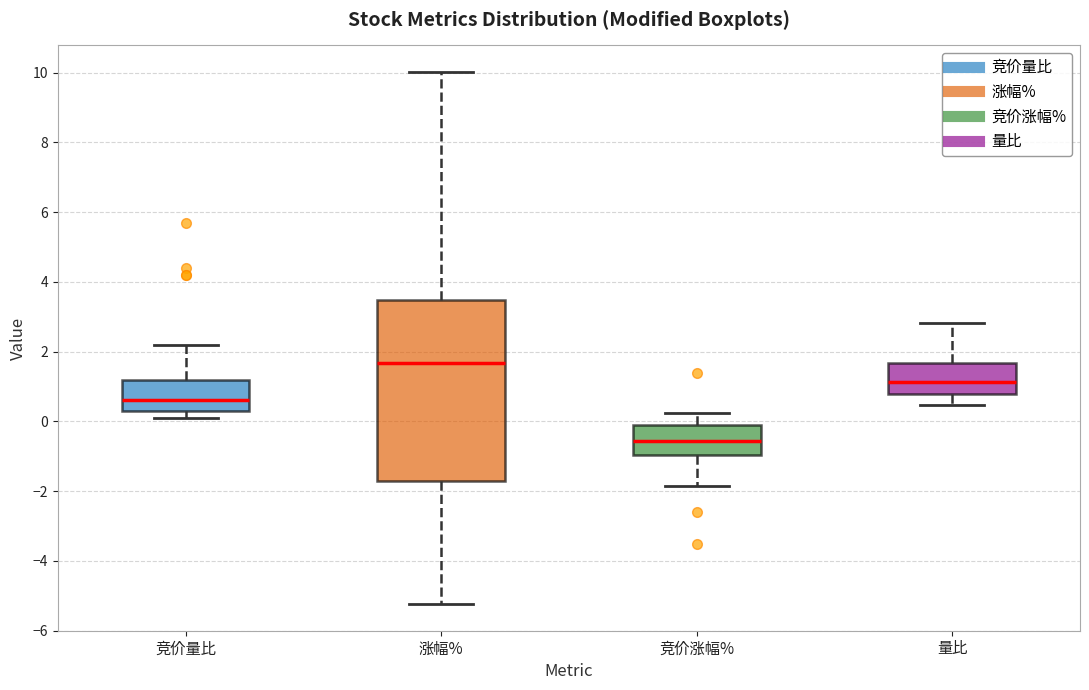

Comparing the boxes themselves (not the whiskers), which one is the tallest?

涨幅%